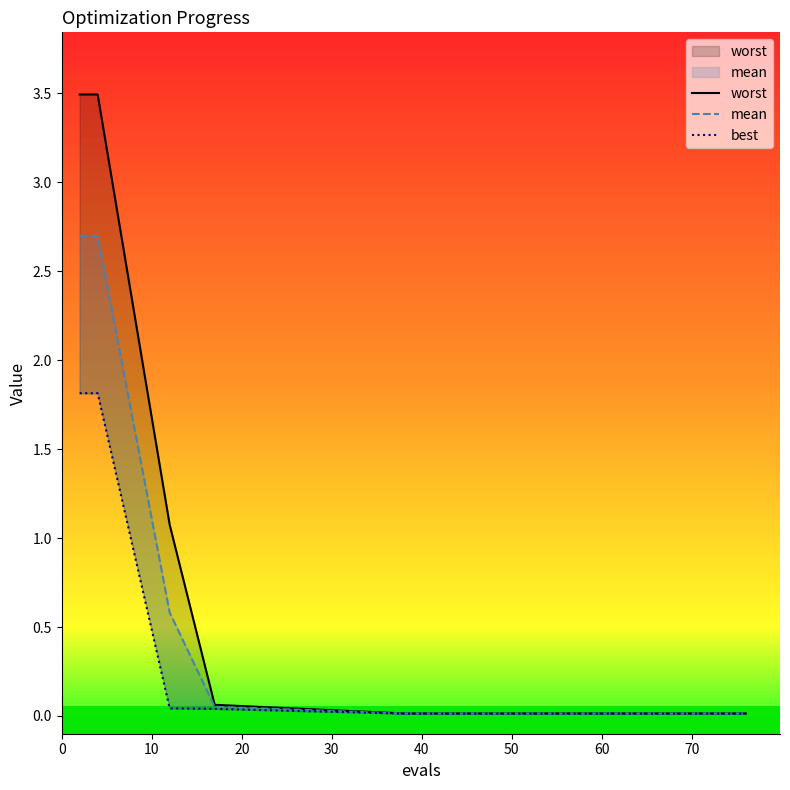

Reading left to right, transcribe all the data shown in this chart.

worst: 3.5	3.5	1.1	0.1	0.0	0.0	0.0	0.0	0.0	0.0	0.0	0.0	0.0	0.0	0.0
mean: 2.7	2.7	0.6	0.1	0.0	0.0	0.0	0.0	0.0	0.0	0.0	0.0	0.0	0.0	0.0
best: 1.8	1.8	0.0	0.0	0.0	0.0	0.0	0.0	0.0	0.0	0.0	0.0	0.0	0.0	0.0